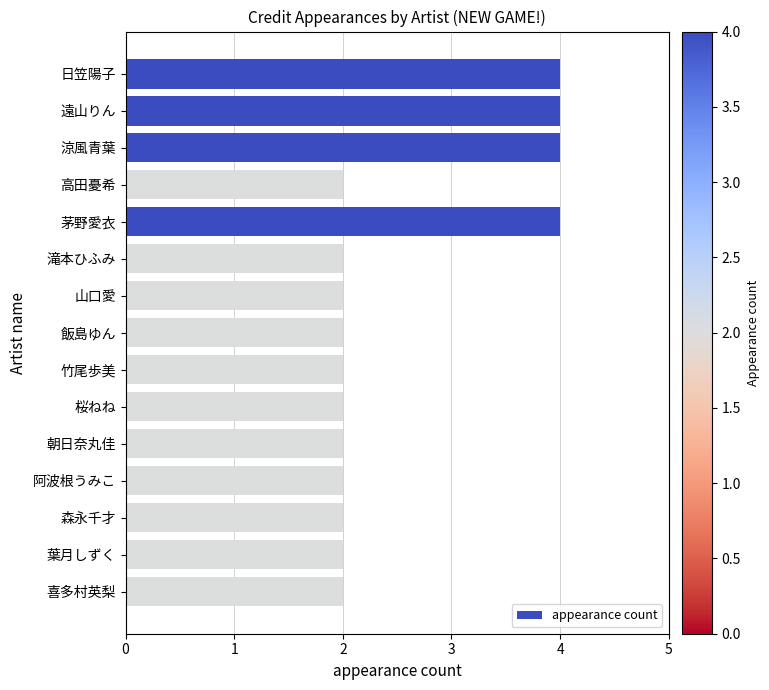

What is the label of the 8th bar from the top?

飯島ゆん